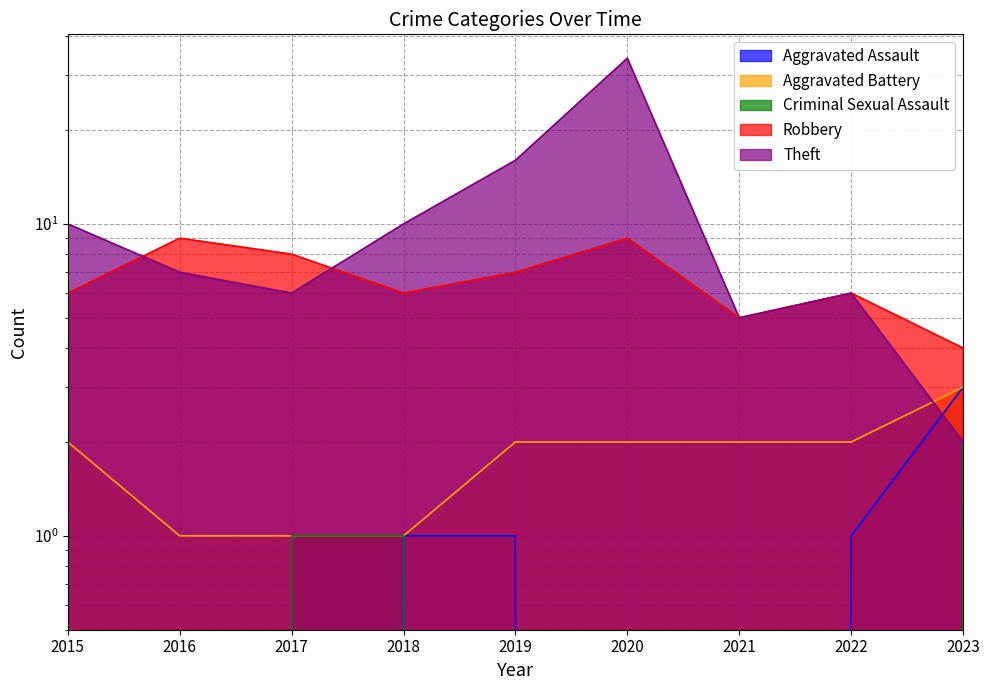

At which label does Robbery reach its peak?

2016